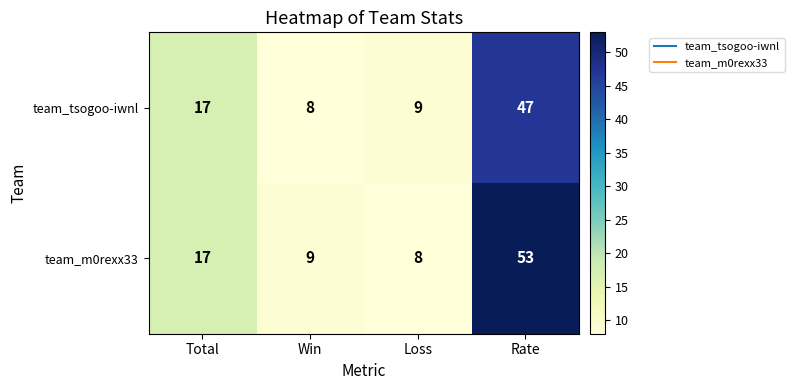

At how many categories does at least one series exceed 32?

1